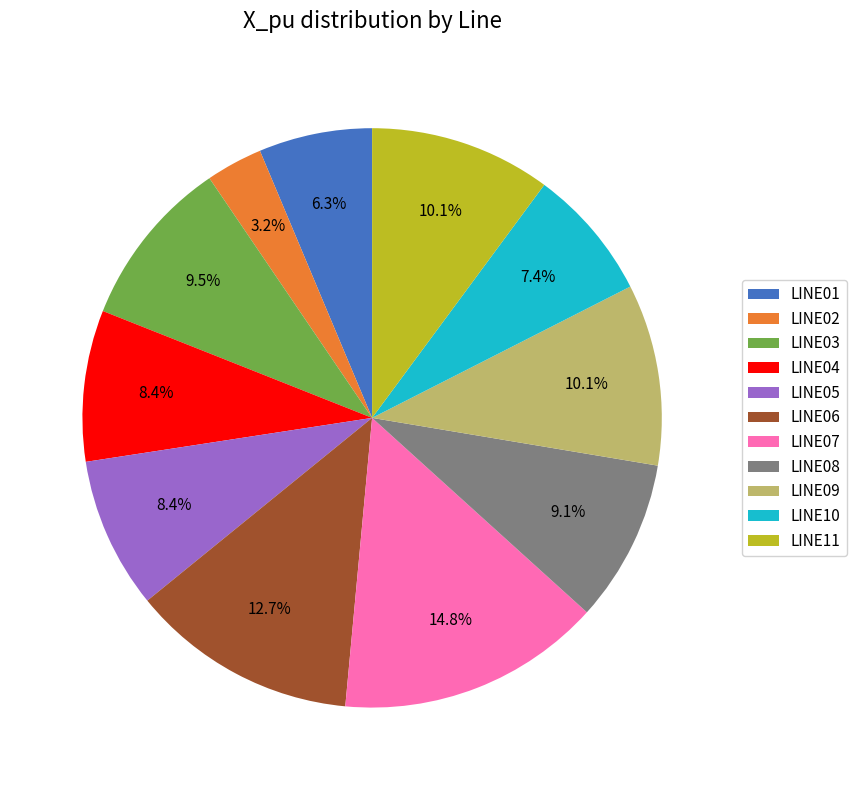

To the nearest percent, what is the difference between the LINE03 and LINE06 slice percentages?

3%